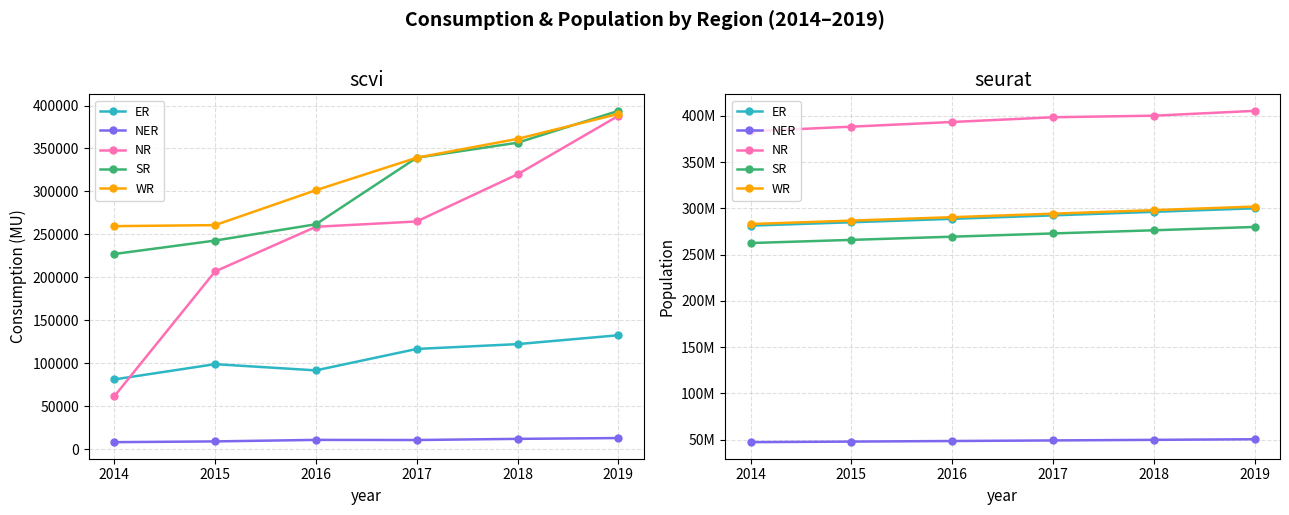

Which series has the widest spread of values?

NR